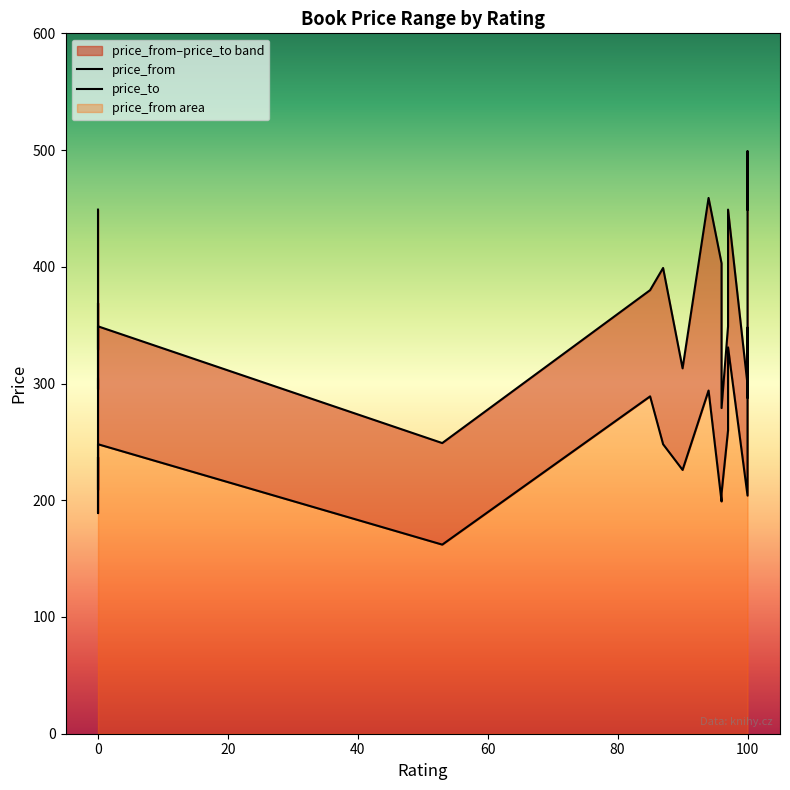

Reading left to right, what are all the values shown in this chart?

price_from: 304	209	237	189	248	162	289	248	226	294	199	206	260	281	297	331	204	348	320	288
price_to: 449	329	369	295	349	249	380	399	313	459	403	279	349	379	399	449	299	499	499	449